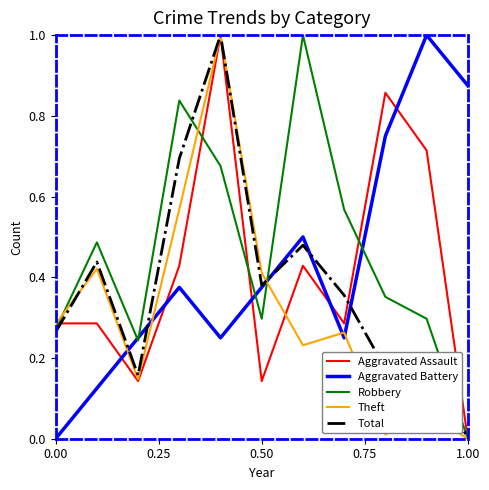

Which series has the largest total across all categories?

Robbery